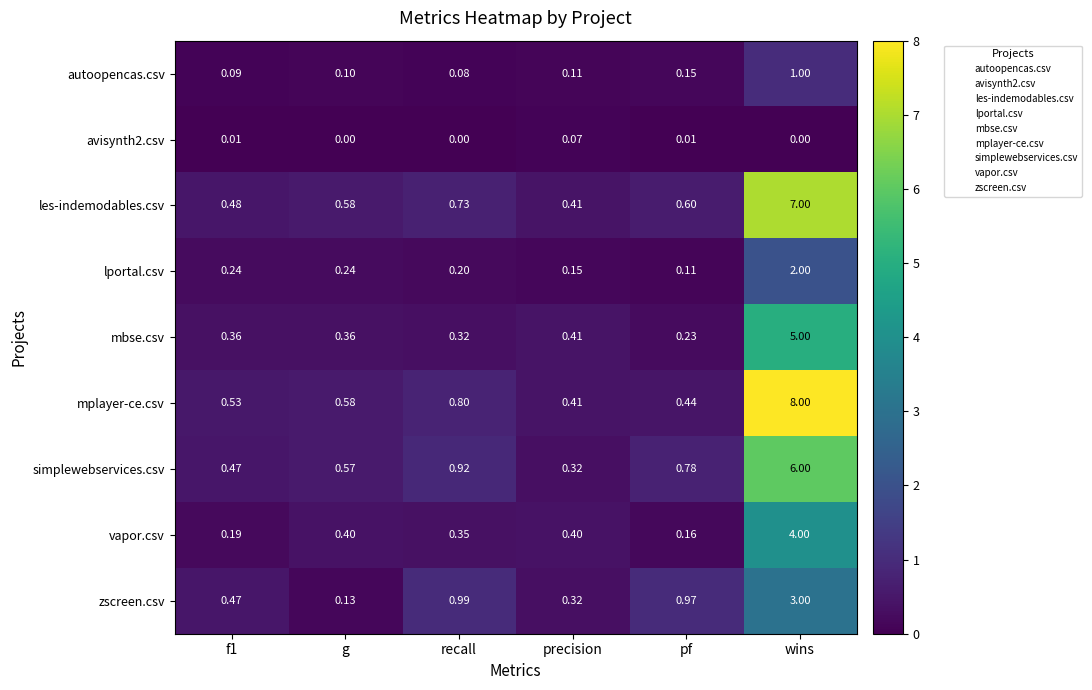

Is the value of avisynth2.csv at wins greater than the value of mbse.csv at precision?

No